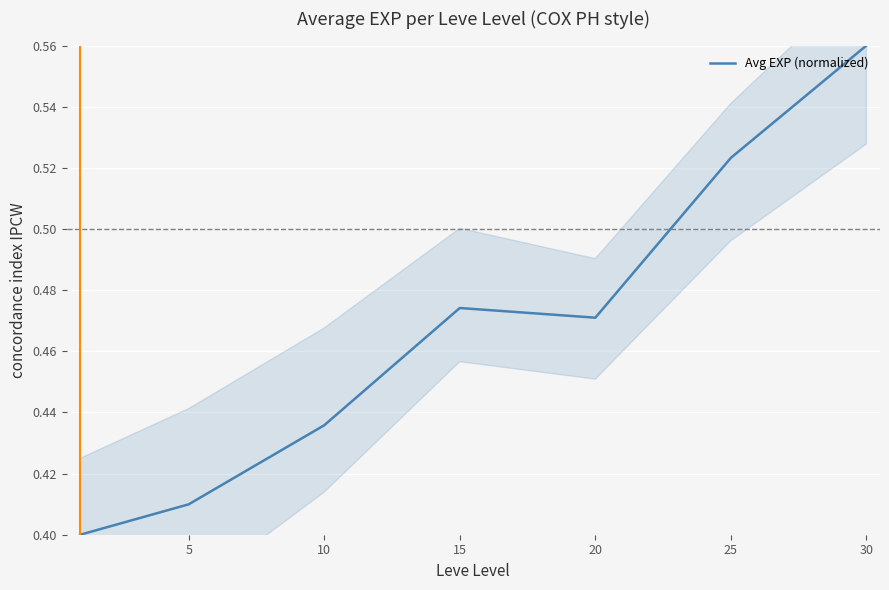

The Avg EXP (normalized) series shows 0.6 at 5. True or false?

False